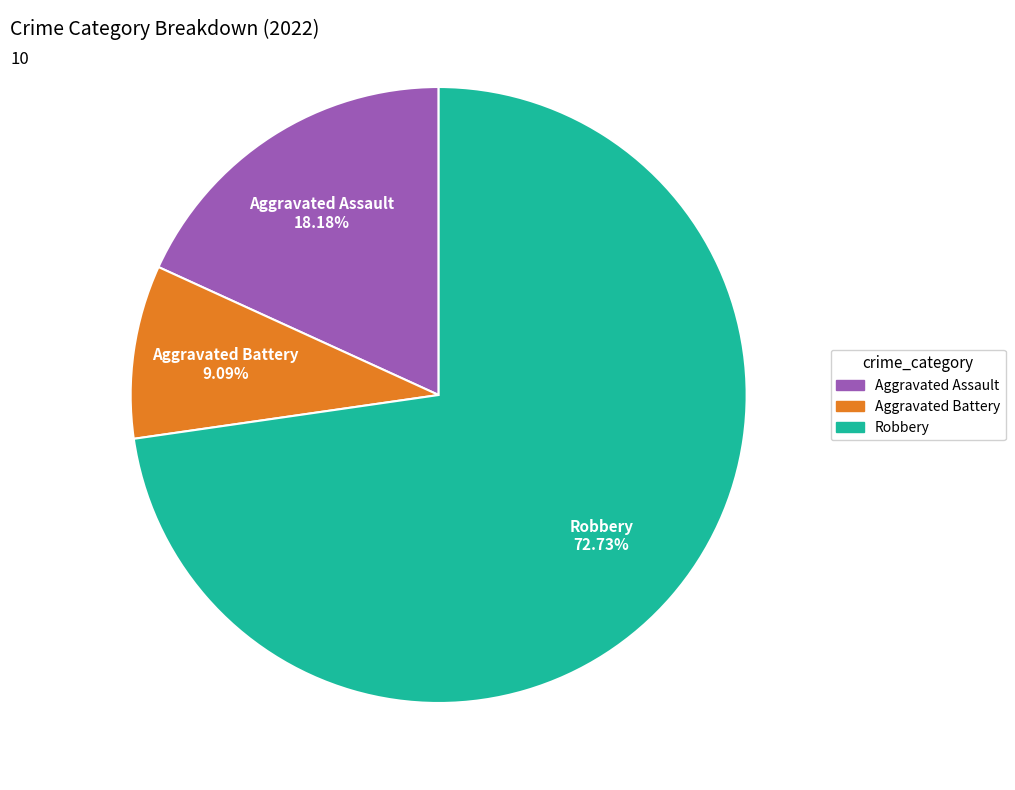

How many slices are in this pie chart?

3